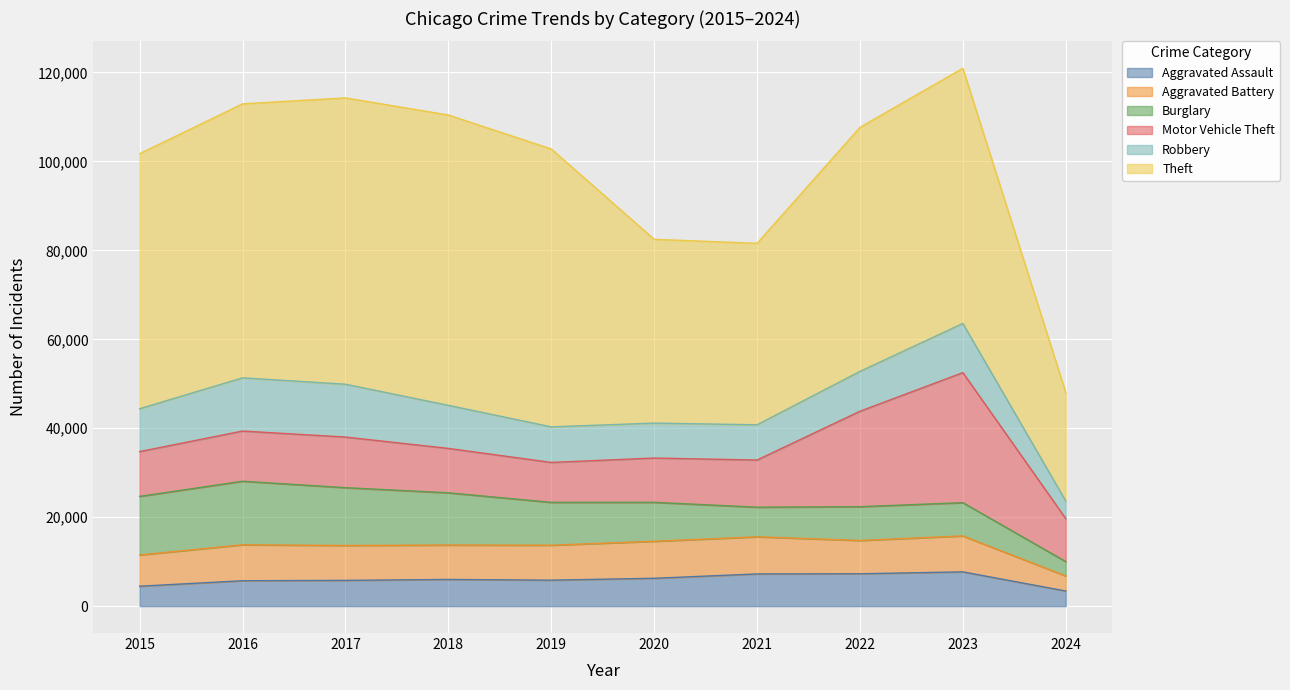

Rank the categories by Burglary value from highest to lowest.

2016, 2015, 2017, 2018, 2019, 2020, 2022, 2023, 2021, 2024